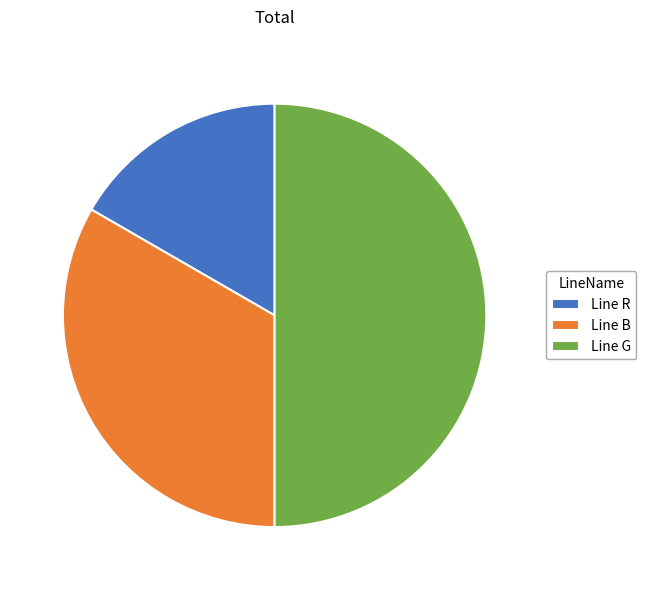

Which category has the biggest portion of the pie?

Line G